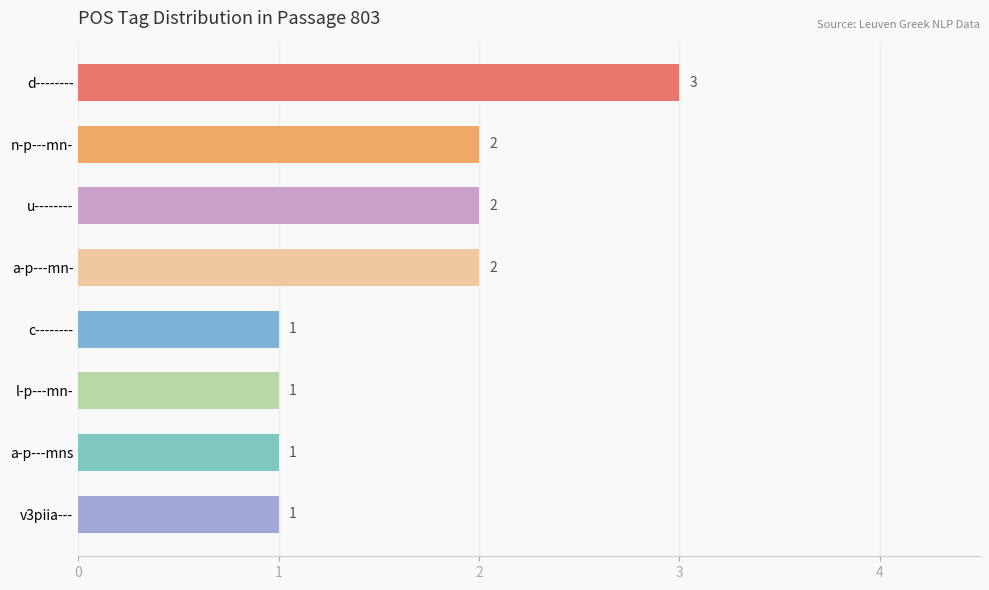

What is the value of the 8th bar from the top?

1